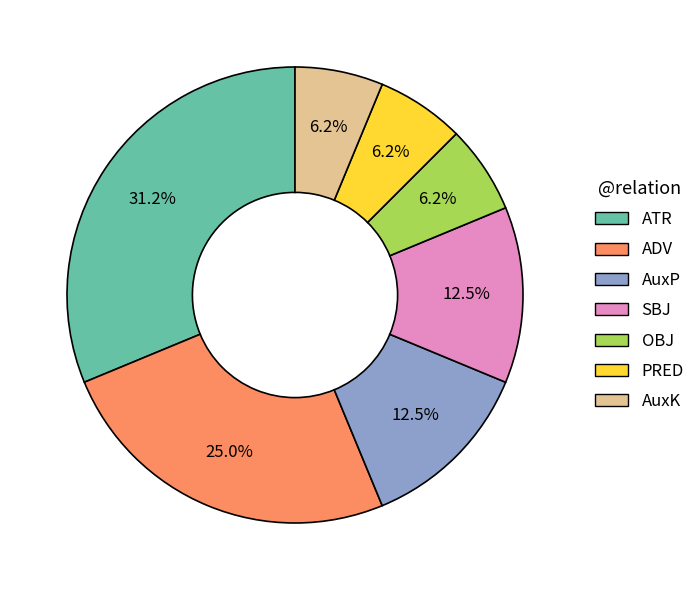

To the nearest percent, what is the average slice percentage?

14%